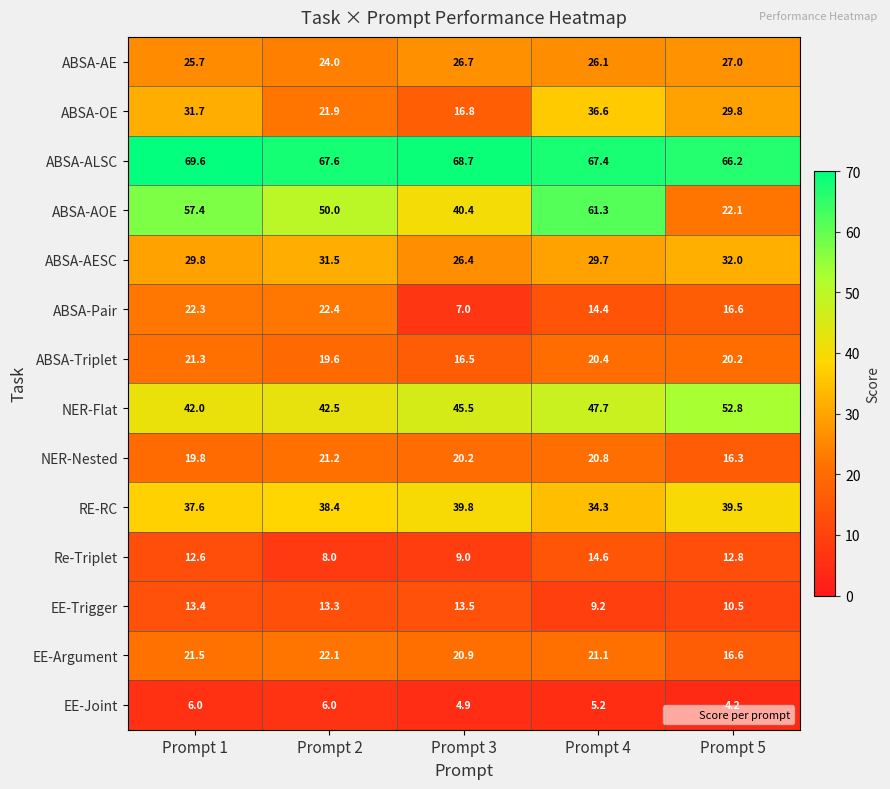

What is the total value across all series at Prompt 2?

388.5